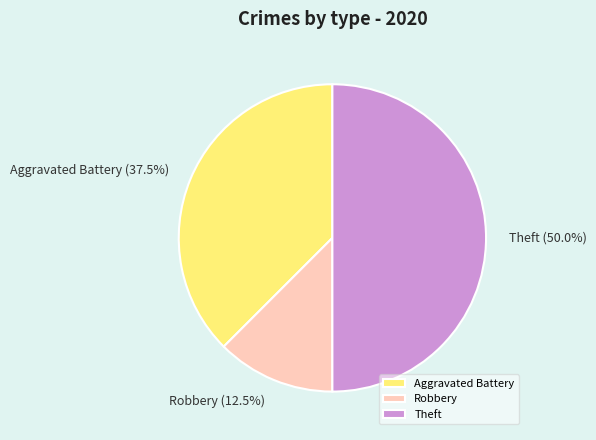

What percentage do Aggravated Battery and Theft together represent?

87.5%